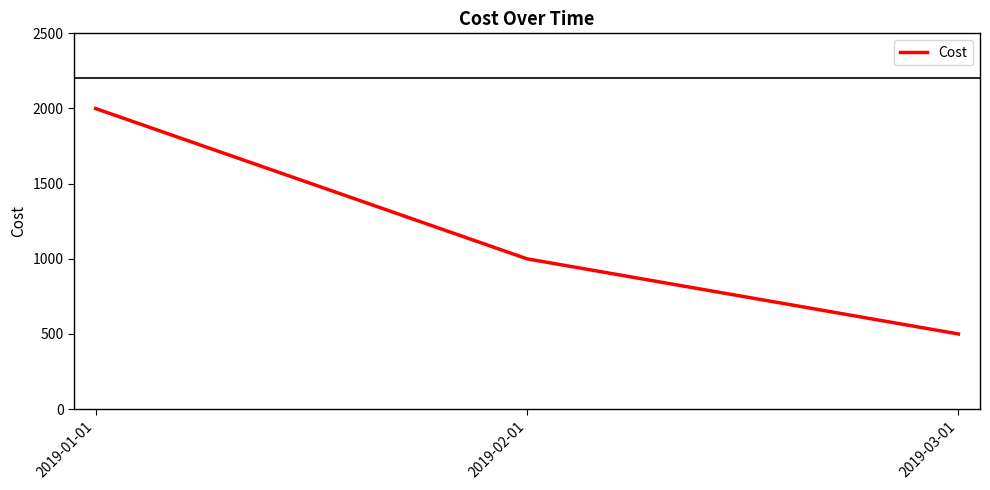

Which category has the highest value across all series?

2019-01-01